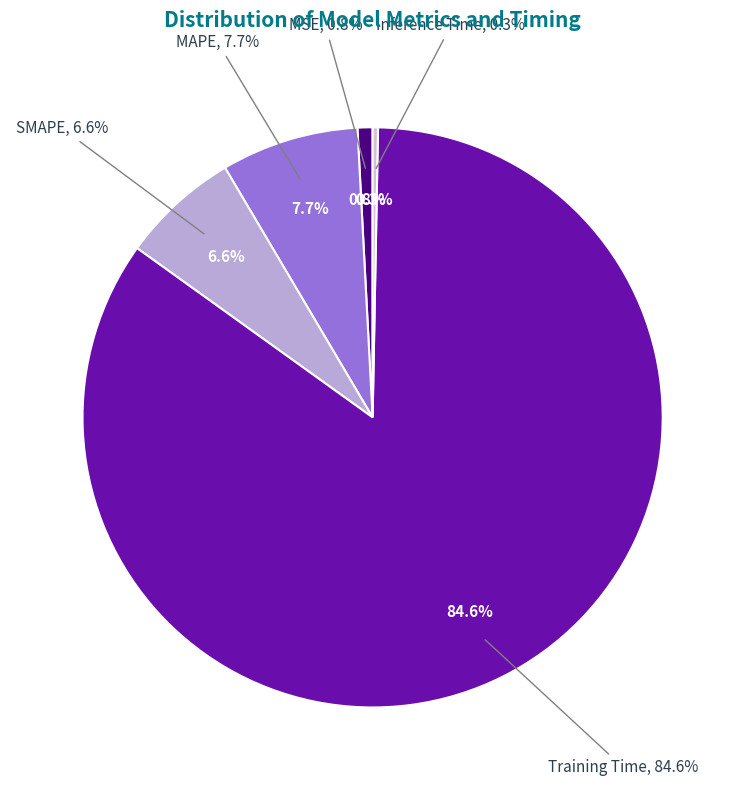

True or false: Inference Time accounts for 0% of the total.

True